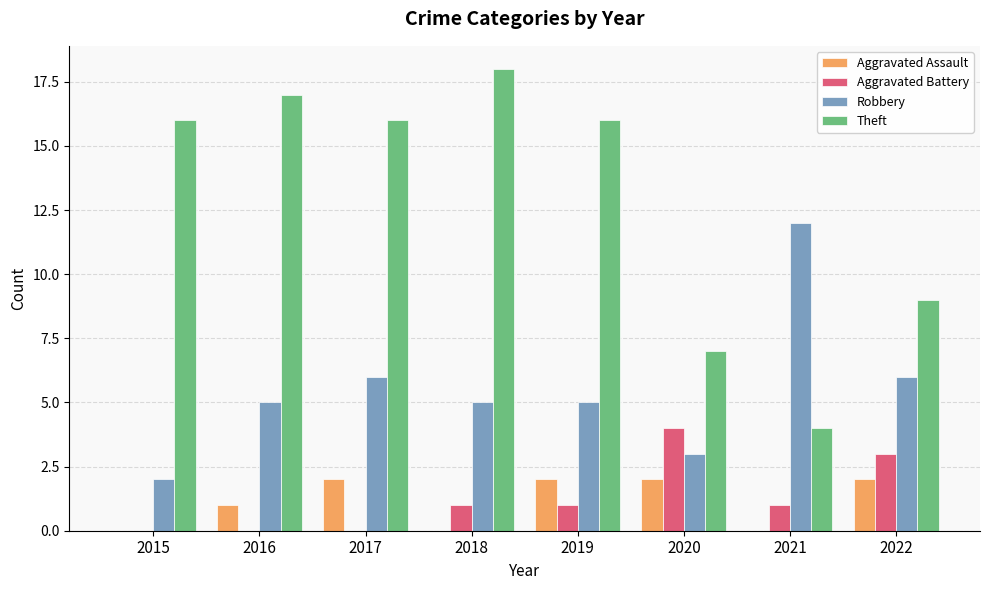

What is the maximum value for Theft?

18